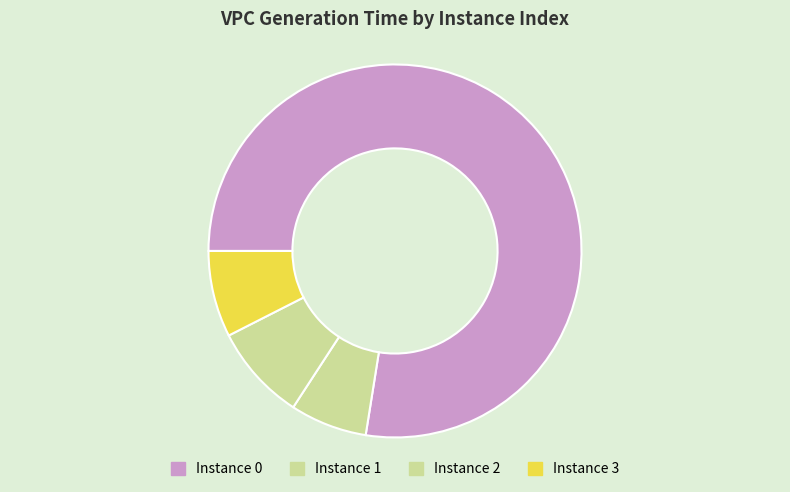

How many segments does this pie chart have?

4